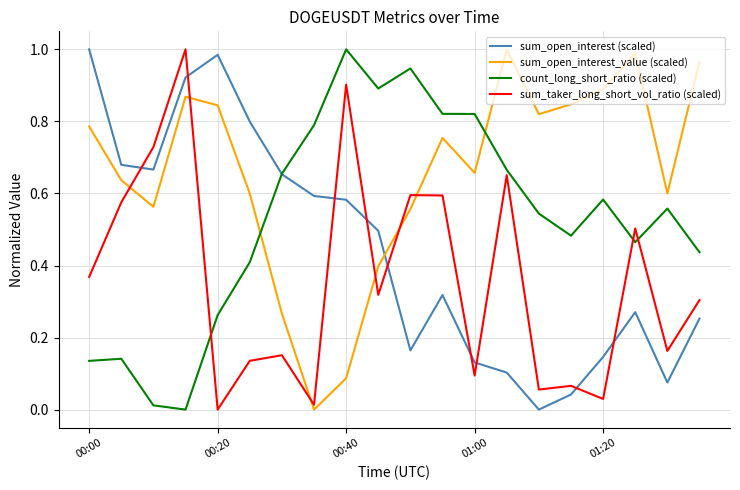

List the series in order of their overall mean, lowest first.

sum_taker_long_short_vol_ratio (scaled), sum_open_interest (scaled), count_long_short_ratio (scaled), sum_open_interest_value (scaled)